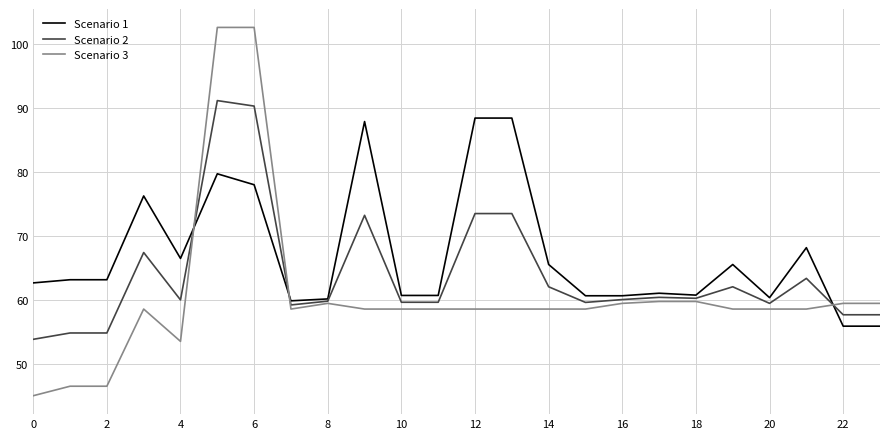

What is the minimum value shown in the chart?

45.0